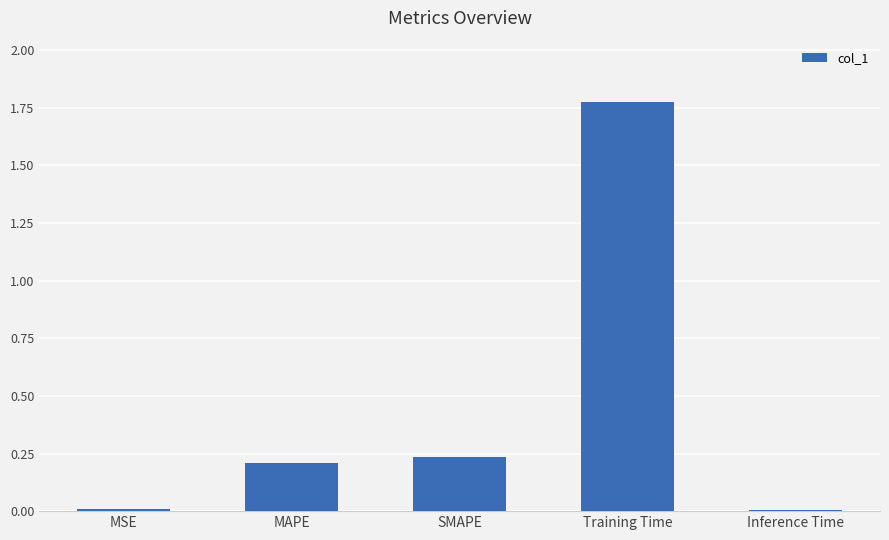

What is the change in value from Training Time to Inference Time?

-1.8